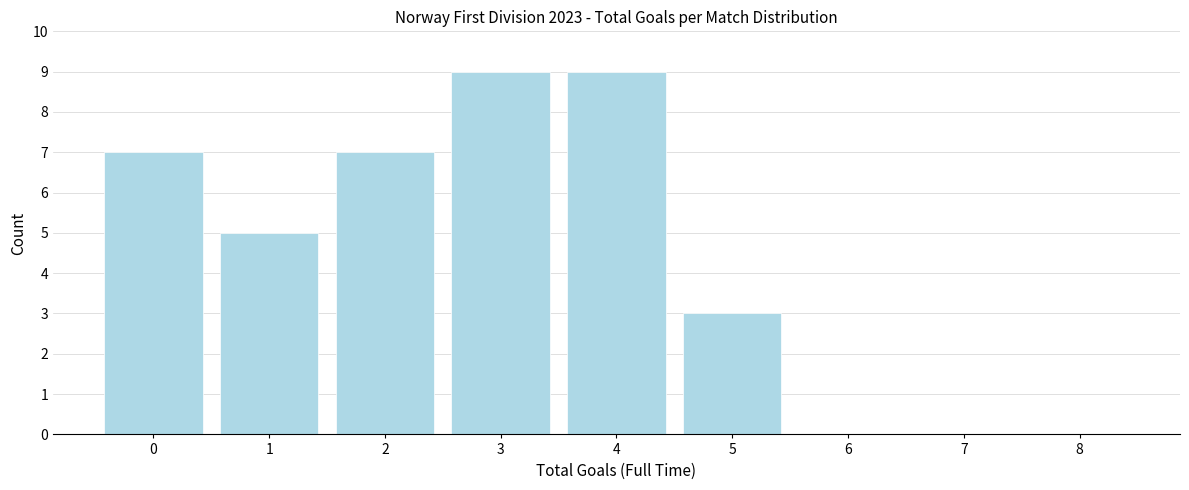

Reading right to left, transcribe all the data shown in this chart.

8=0	7=0	6=0	5=3	4=9	3=9	2=7	1=5	0=7